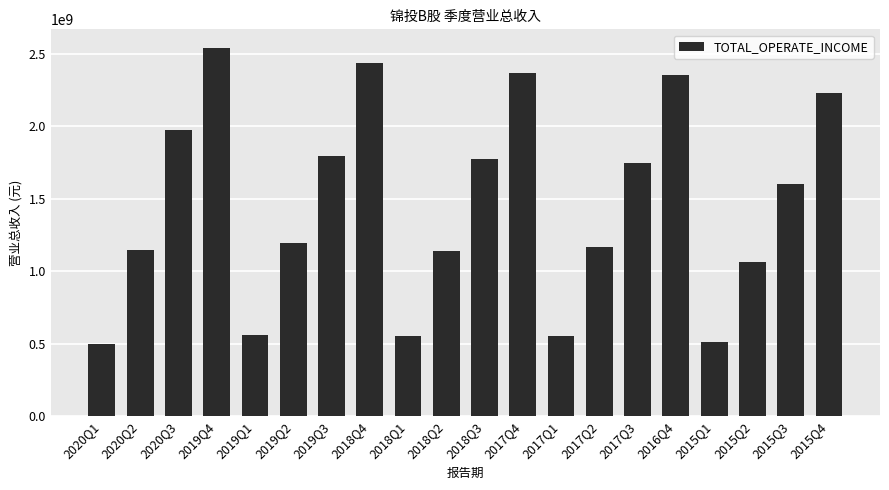

Where is the data nearest to the value 1521372071?

2015Q3